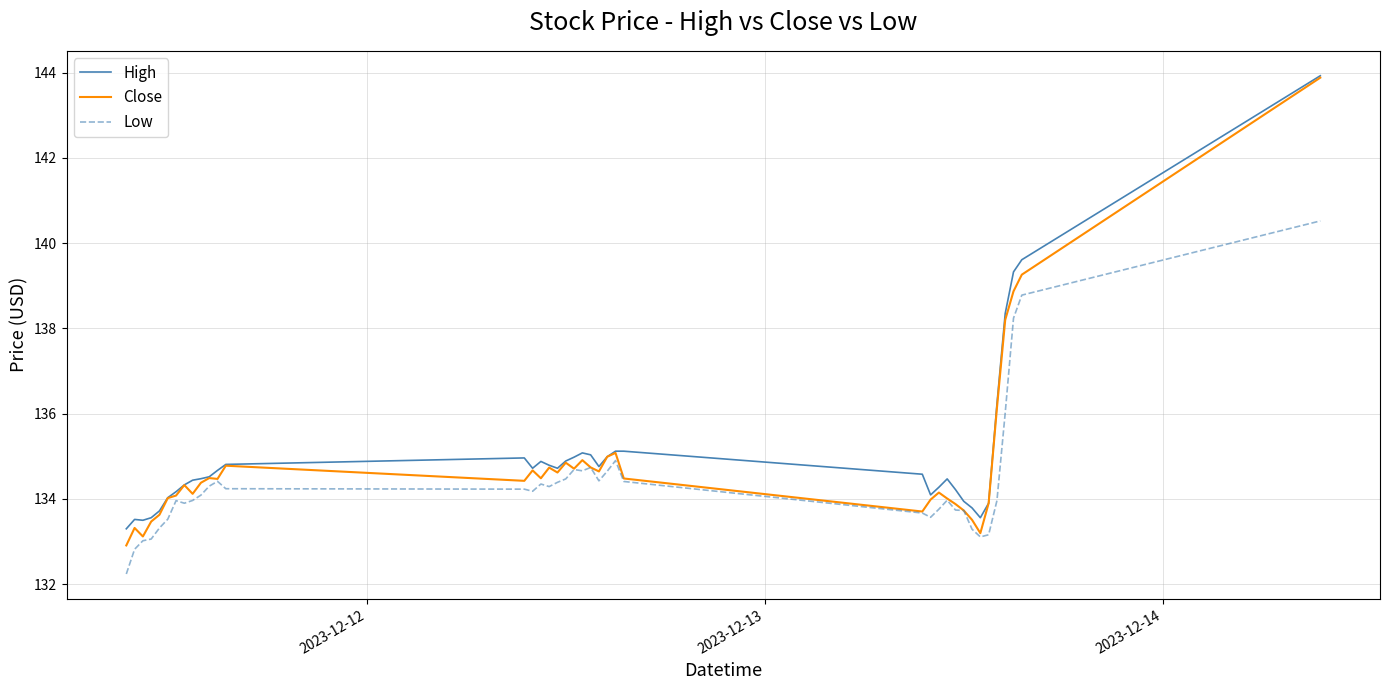

Which series has the widest spread of values?

Close